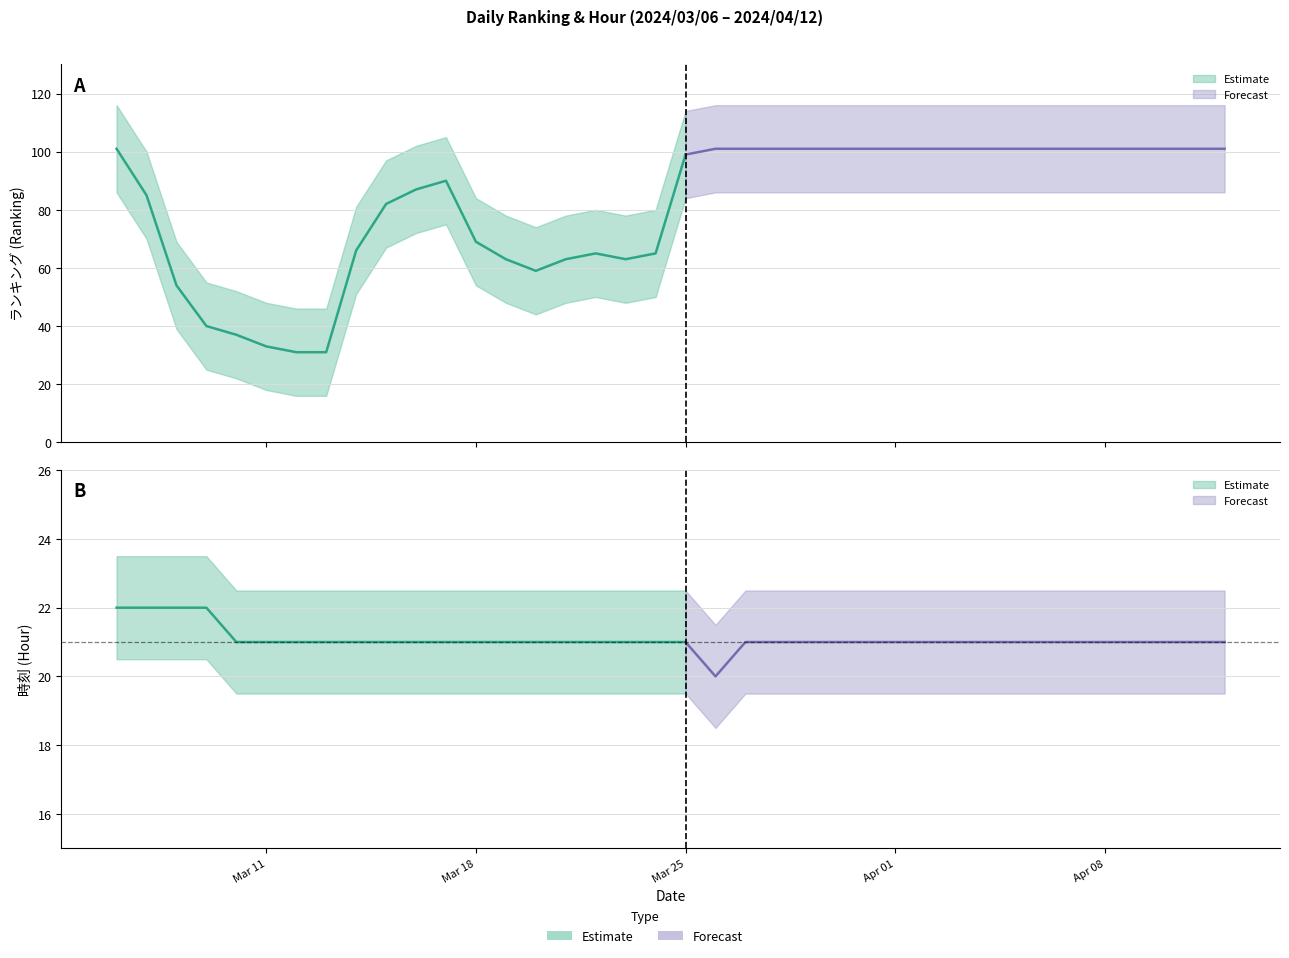

How many values in the 時刻 series are below 21?

1